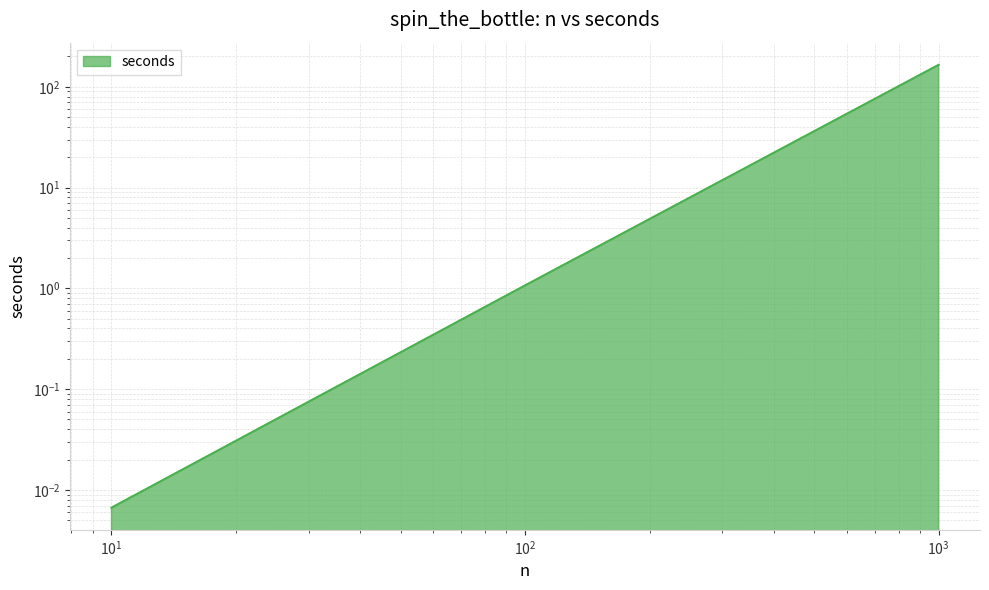

What is the value of the 2nd point from the left?

1.1